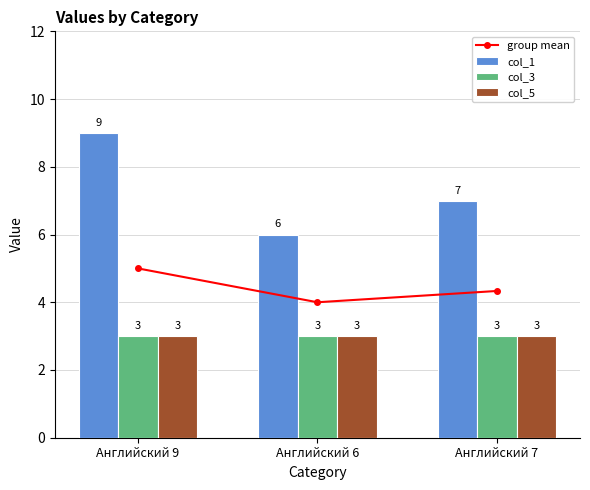

Is it true that col_5 equals 5.0 at Английский 6?

False